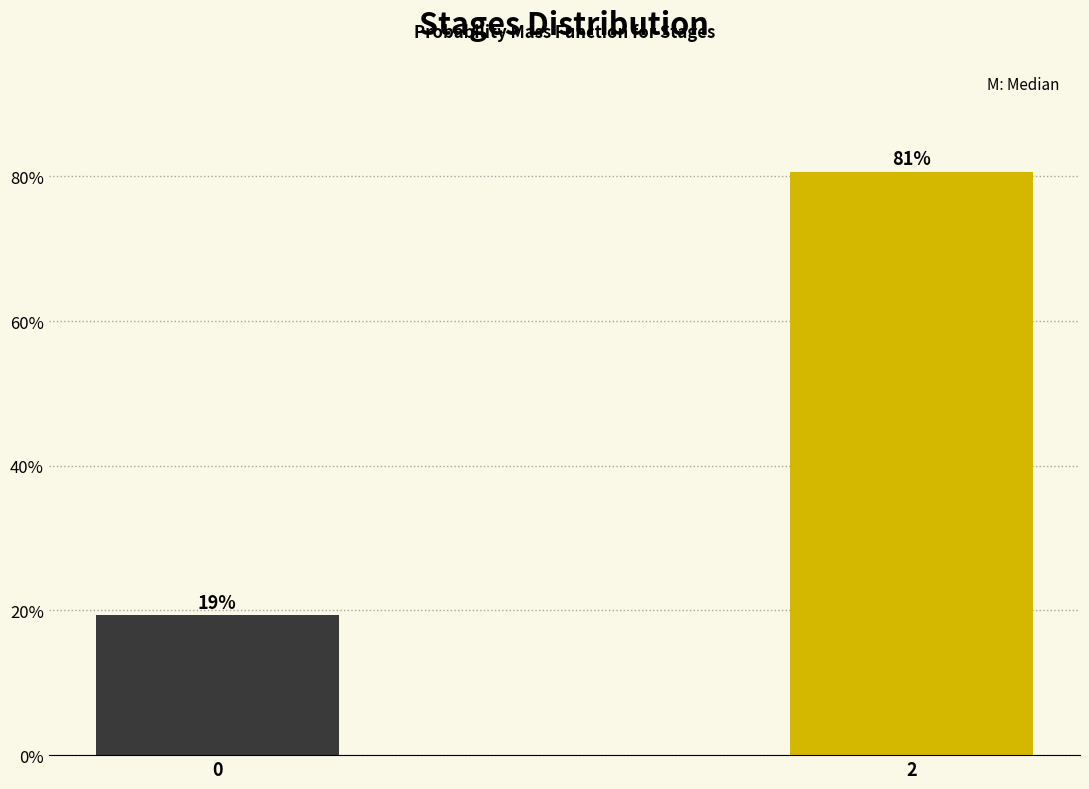

List the labels in order of value, largest first.

2, 0